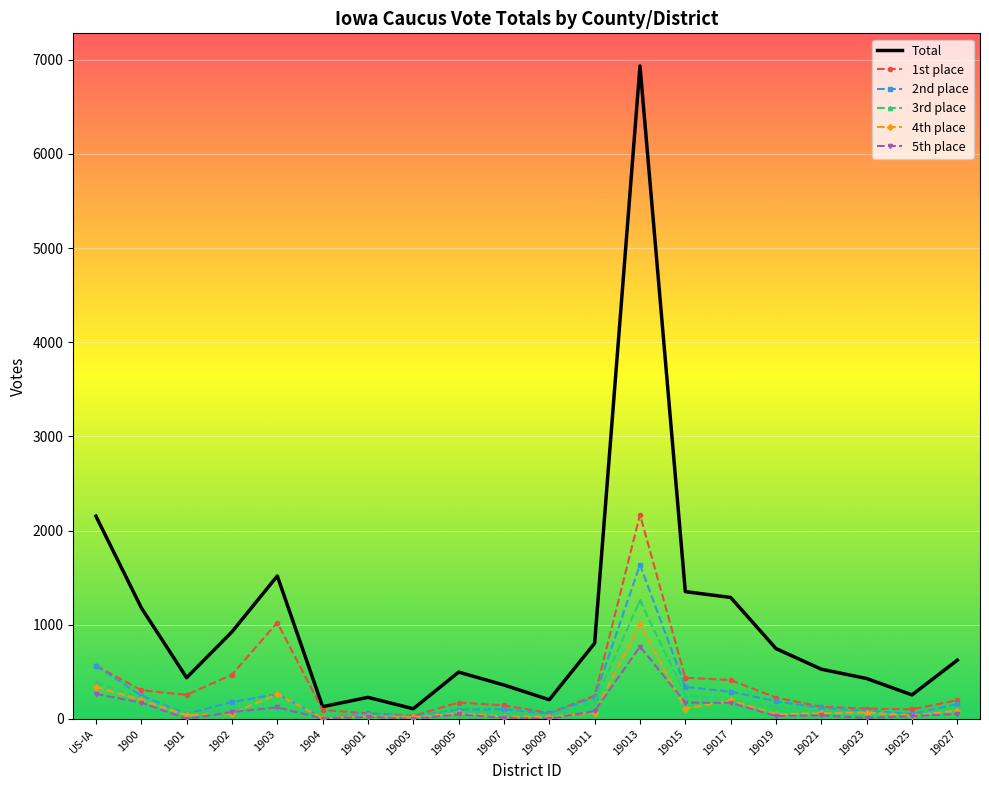

True or false: 3rd place has more than 2 interior local peaks.

True